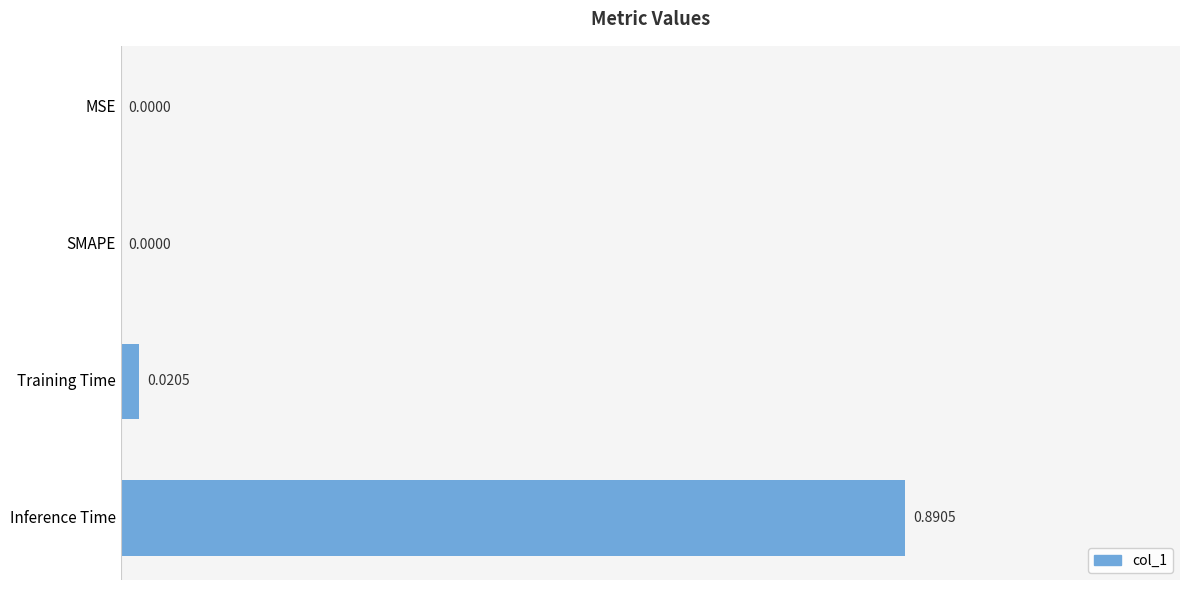

Are the bars horizontal?

Yes